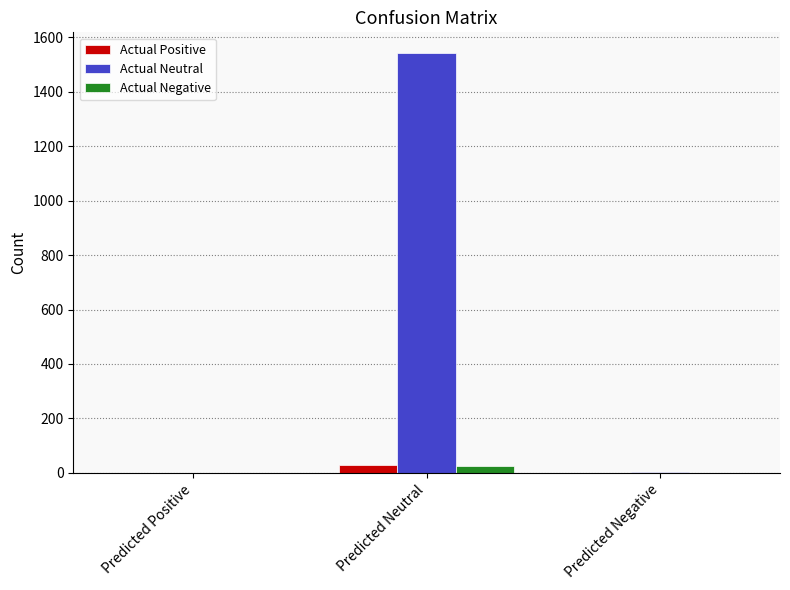

Where is Actual Neutral nearest to the value 770?

Predicted Negative